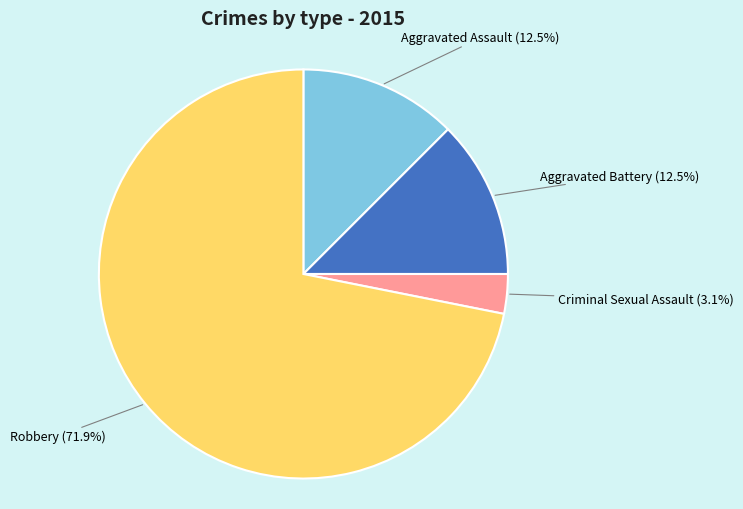

Does any single category account for the majority?

Yes